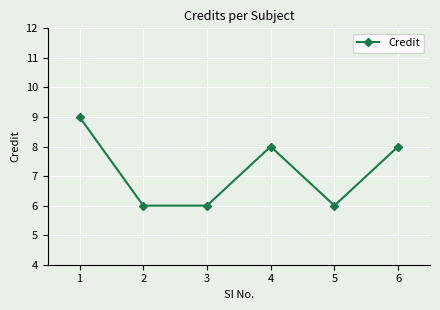

What is the change in value from 1 to 2?

-3